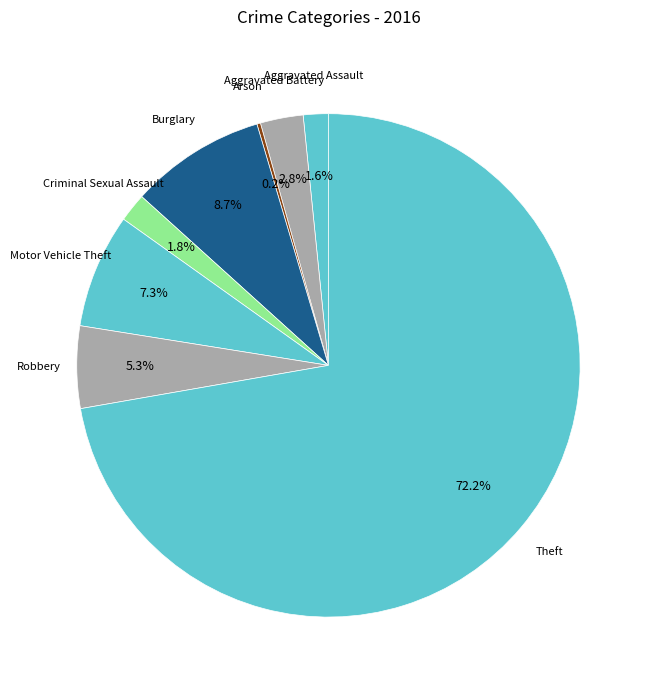

Does any single category account for the majority?

Yes